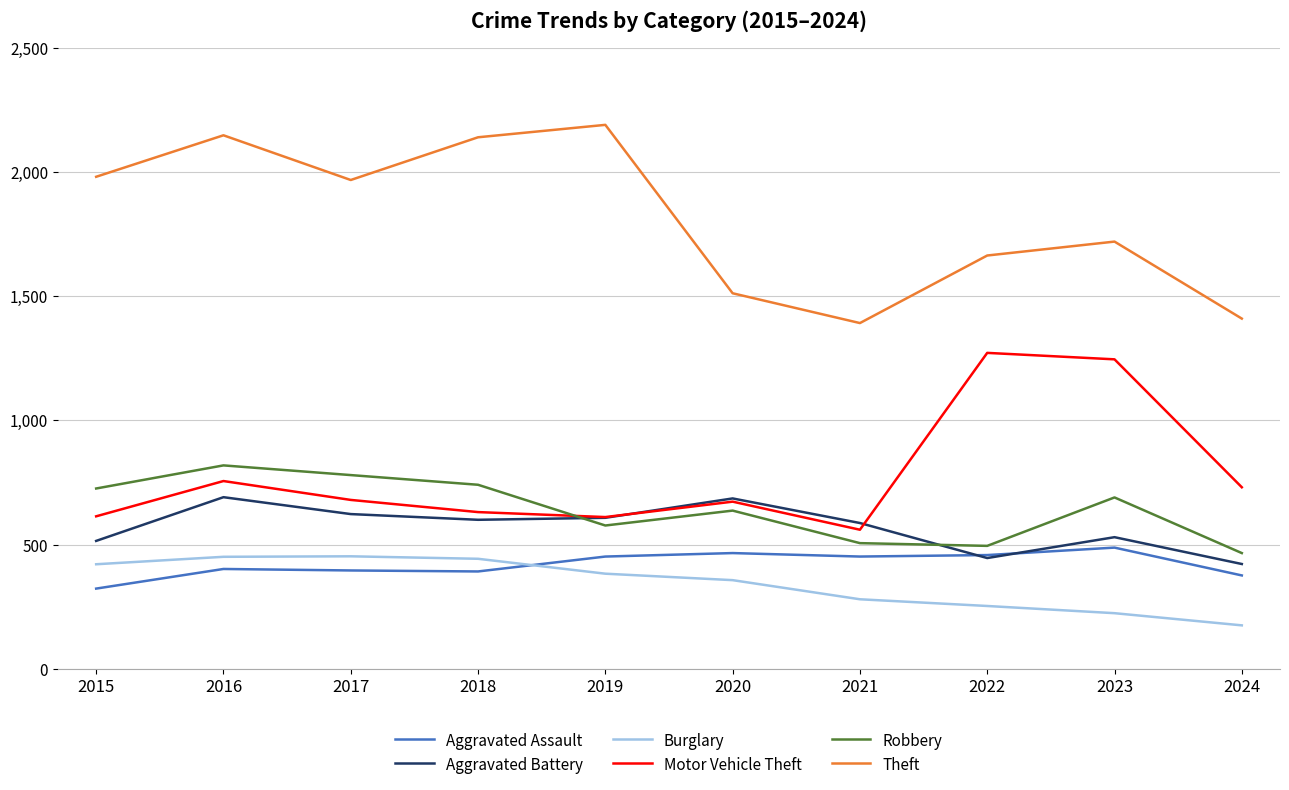

What is the total value across all series at 2016?

5267